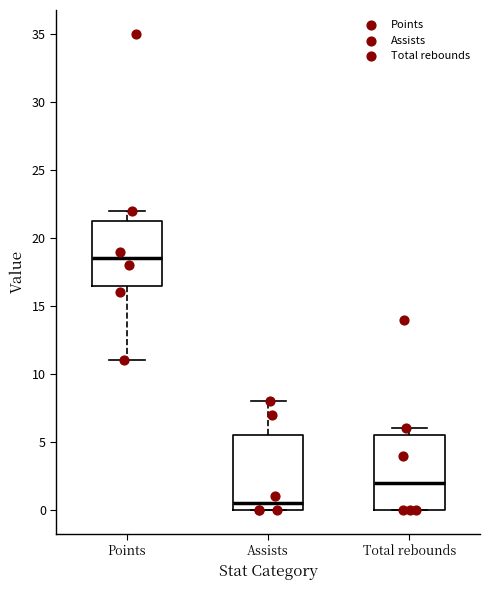

Where does the median line of the box for Total rebounds sit on the y-axis? The values are not printed on the chart, so give them approximately, as read against the axis.

2.0